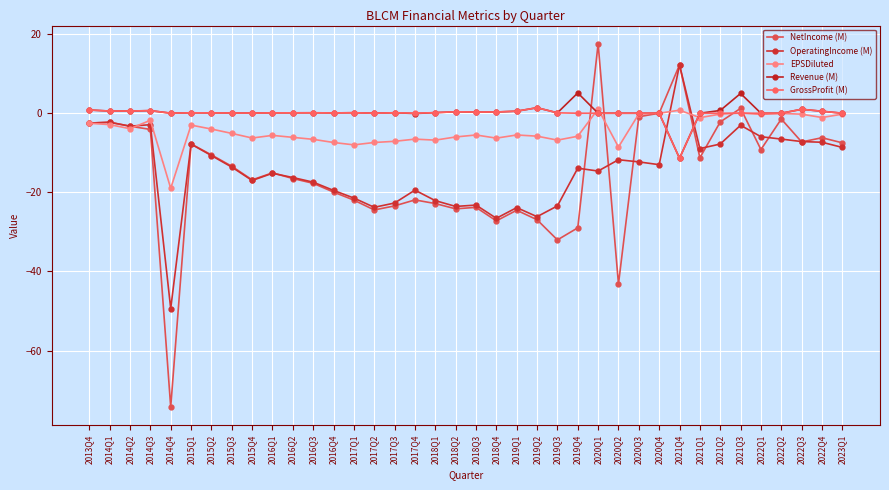

How many distinct data groups are displayed?

5